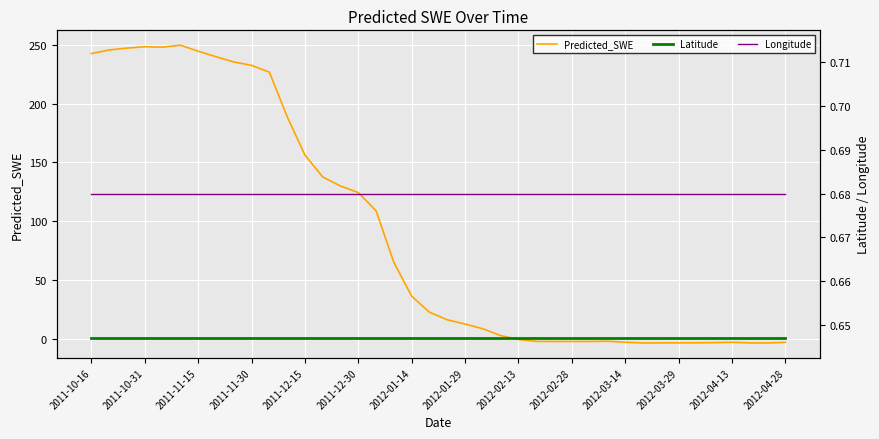

Which series has the widest spread of values?

Predicted_SWE